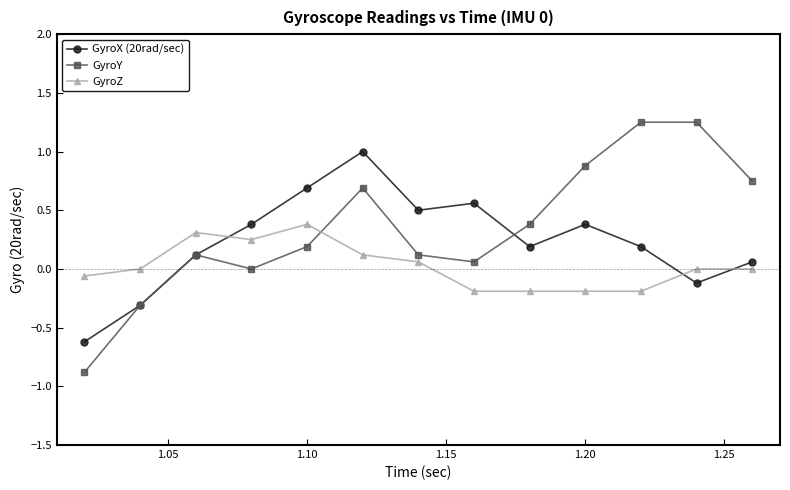

List the series in order of their overall mean, highest first.

GyroY, GyroX (20rad/sec), GyroZ